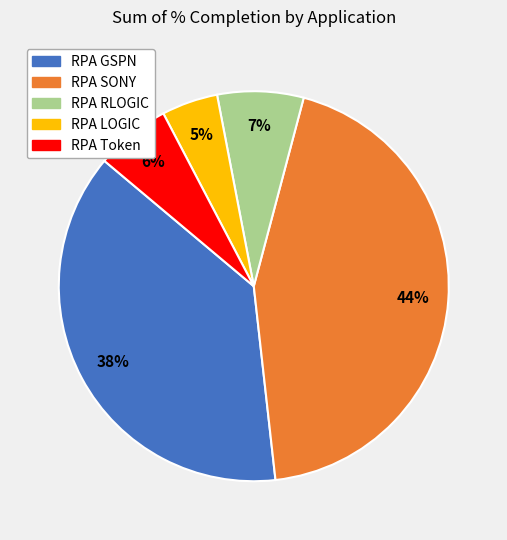

To the nearest percent, what is the average slice percentage?

20%